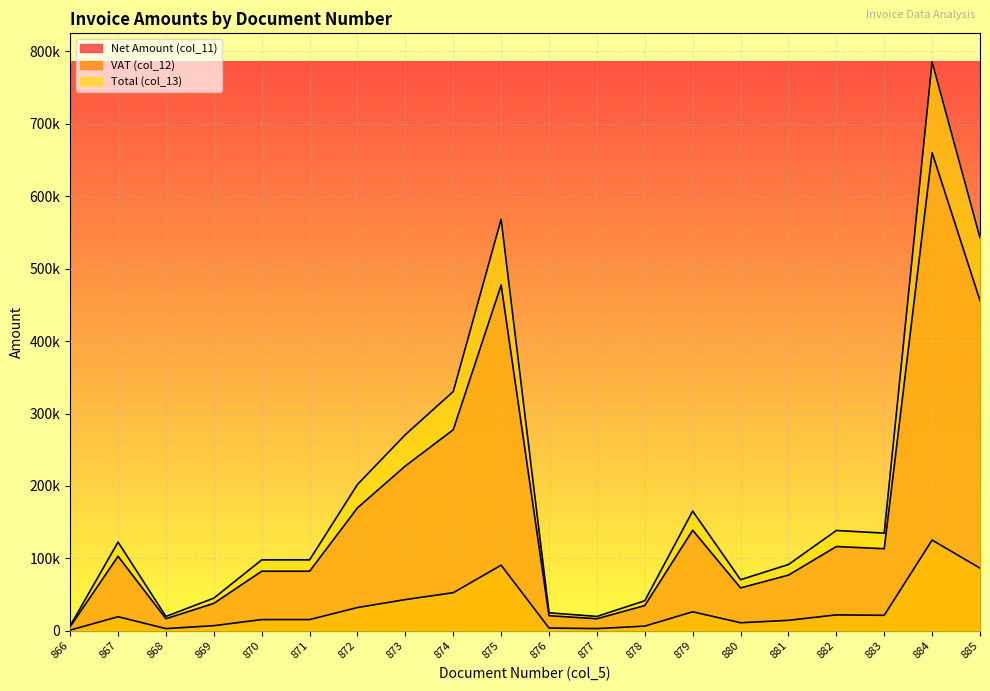

At how many categories does at least one series exceed 201164?

6